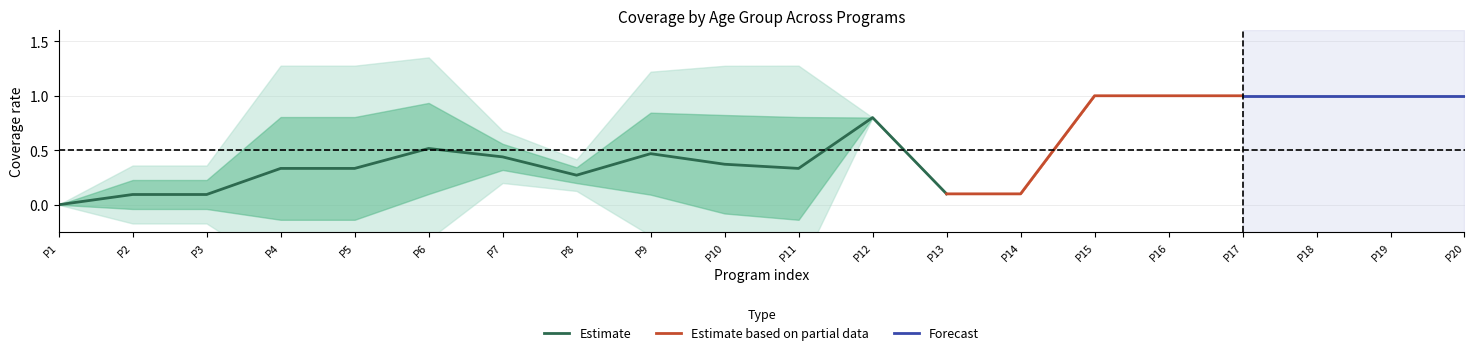

At which label does Estimate reach its minimum?

P1